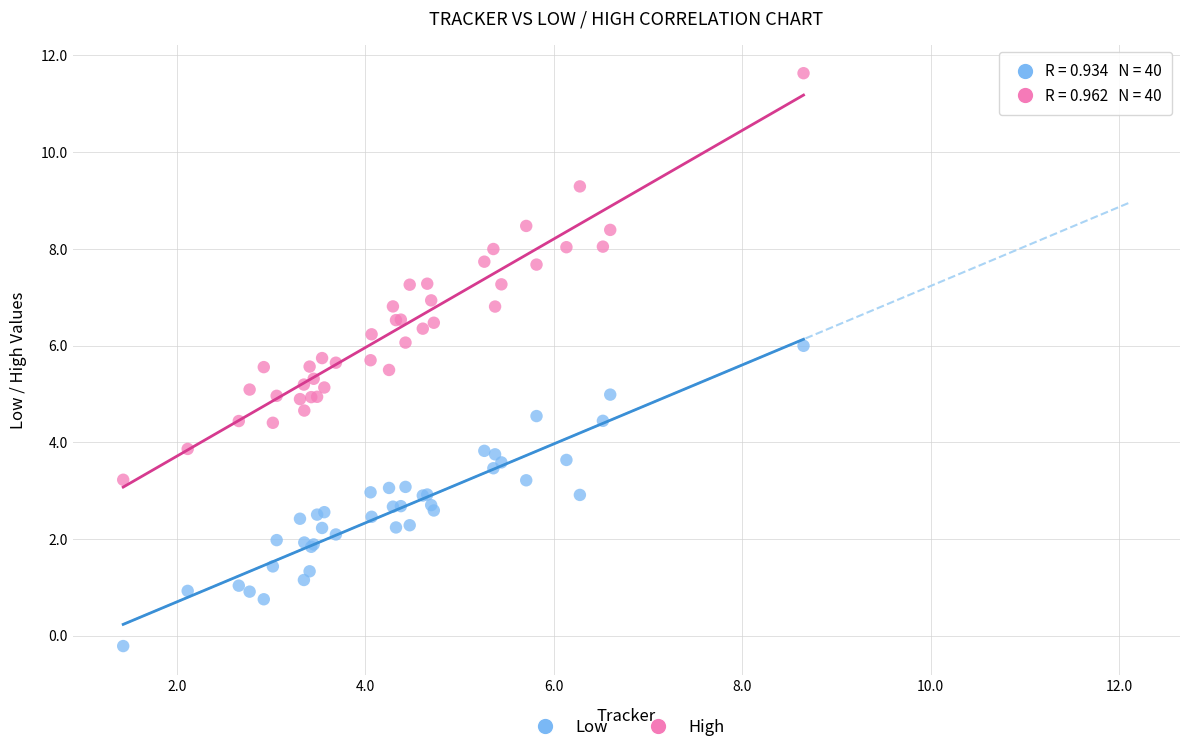

What are all the series names shown in the legend?

Low, High